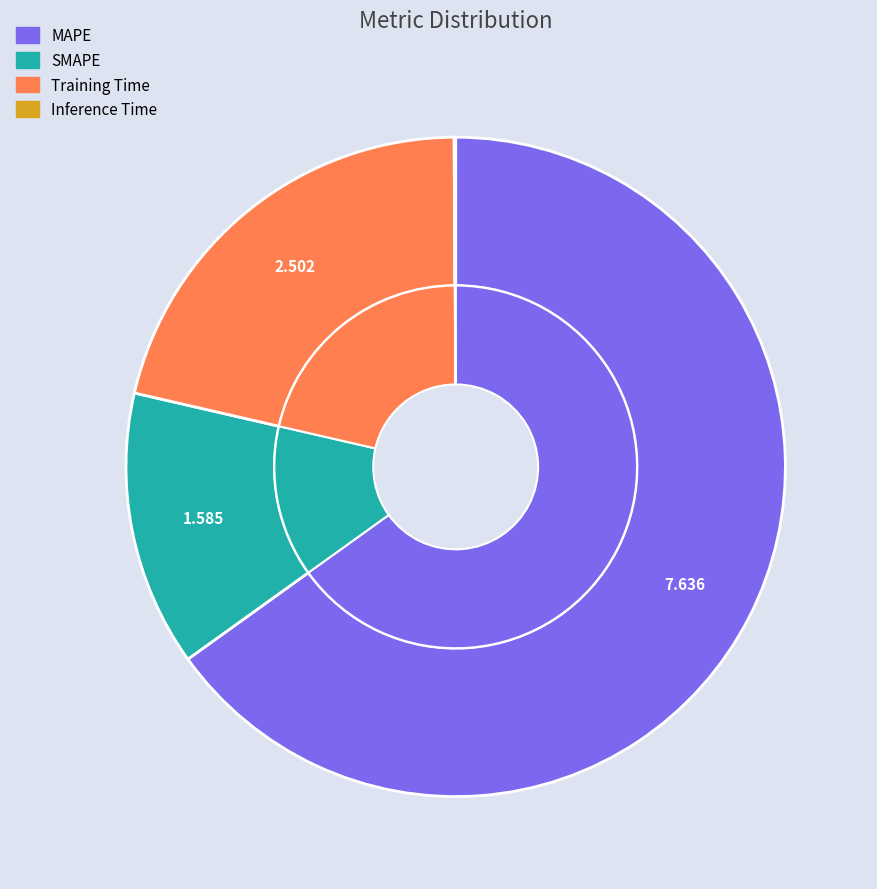

Combined, what portion of the pie is SMAPE and Inference Time?

13.6%